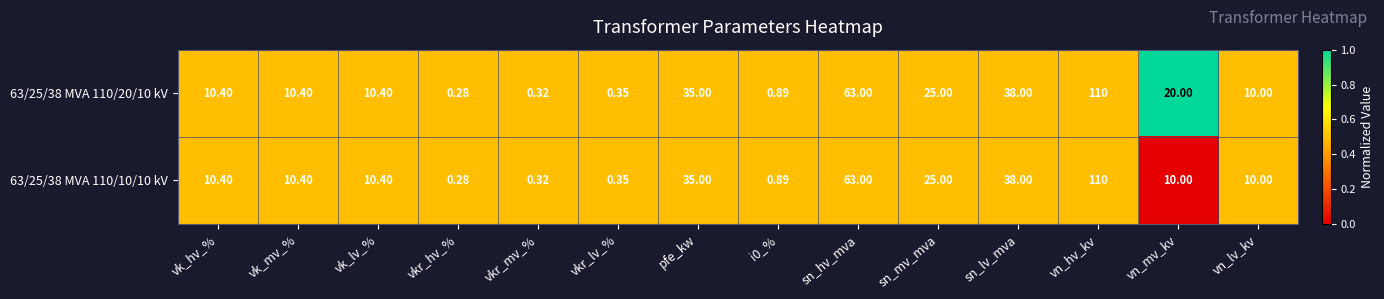

List the series in order of their overall mean, lowest first.

63/25/38 MVA 110/10/10 kV, 63/25/38 MVA 110/20/10 kV